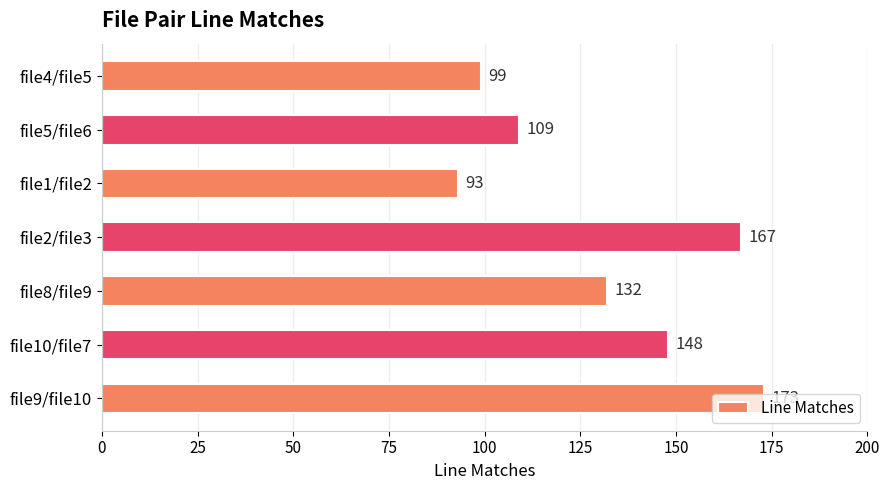

The chart shows a value of 109 at file5/file6. True or false?

True